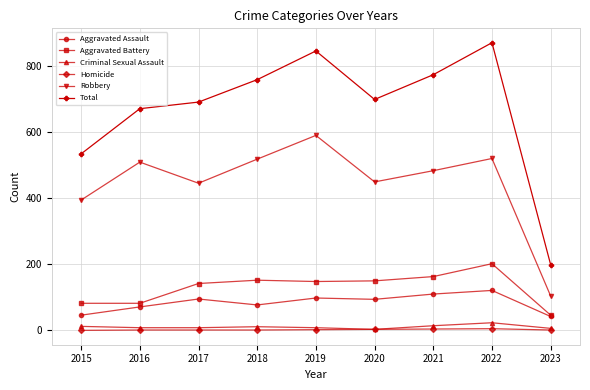

Is the value of Total at 2015 greater than the value of Homicide at 2017?

Yes